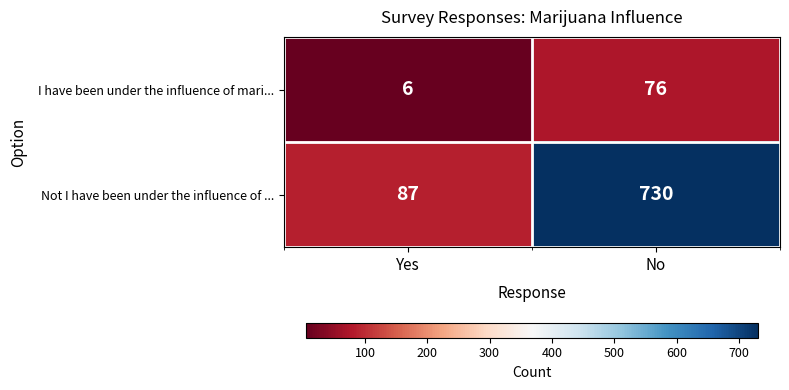

What is the total value across all series at No?

806